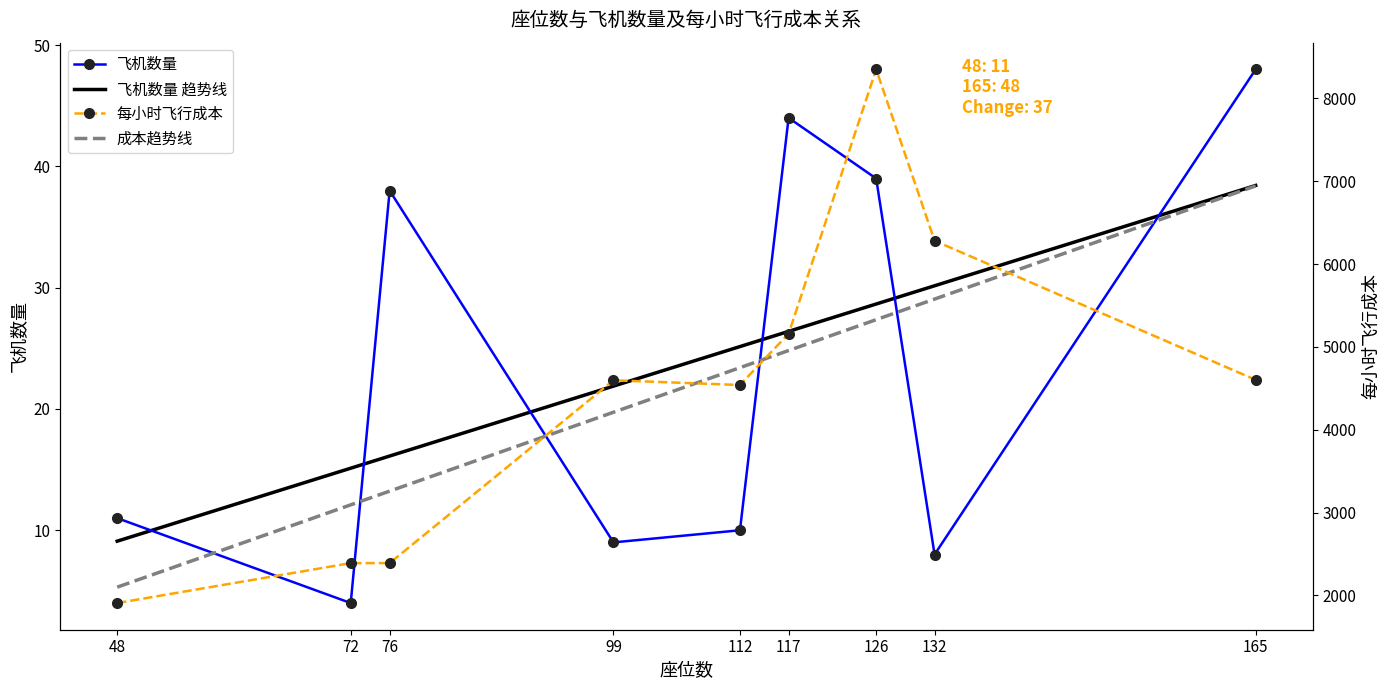

What is the value of the 飞机数量 趋势线 point at the 4th from the left?

21.9